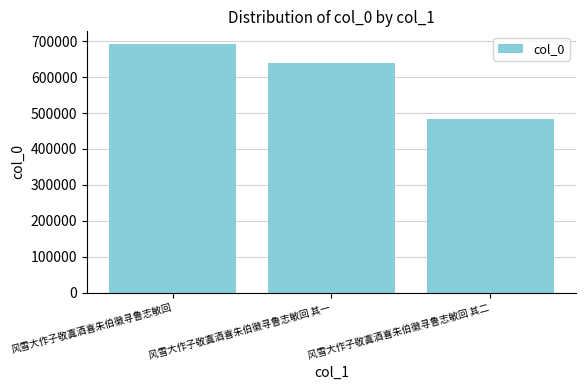

What is the difference between the maximum and second lowest values?

52822